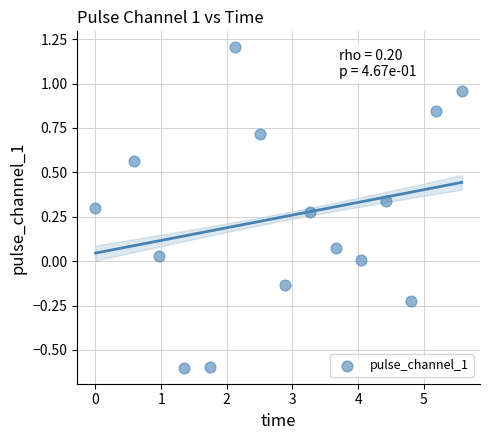

What is the range of Y values (max minus min)?

1.8